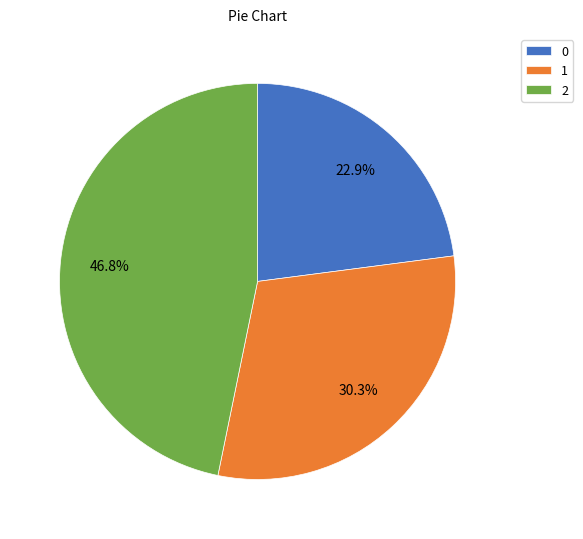

To the nearest percent, what percentage of the pie is 1?

30%